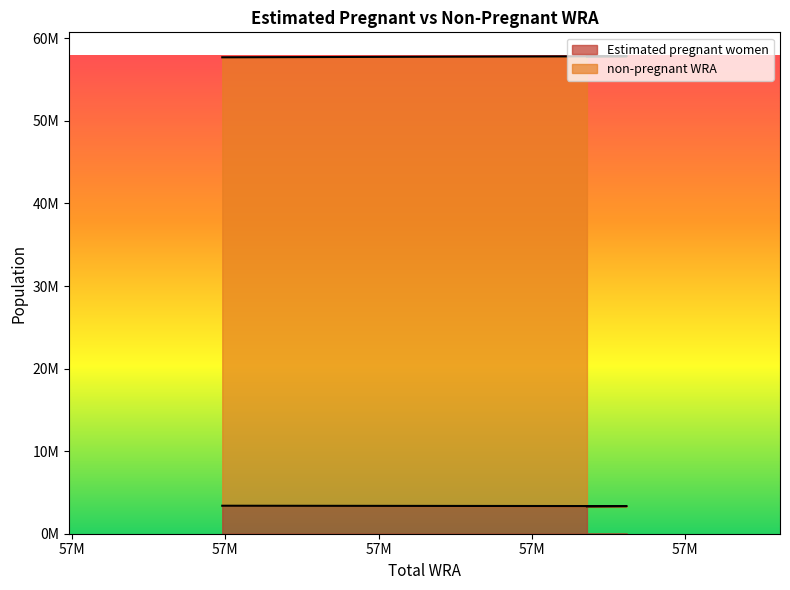

Is it true that the value at 57699000 is 3389091.0?

True